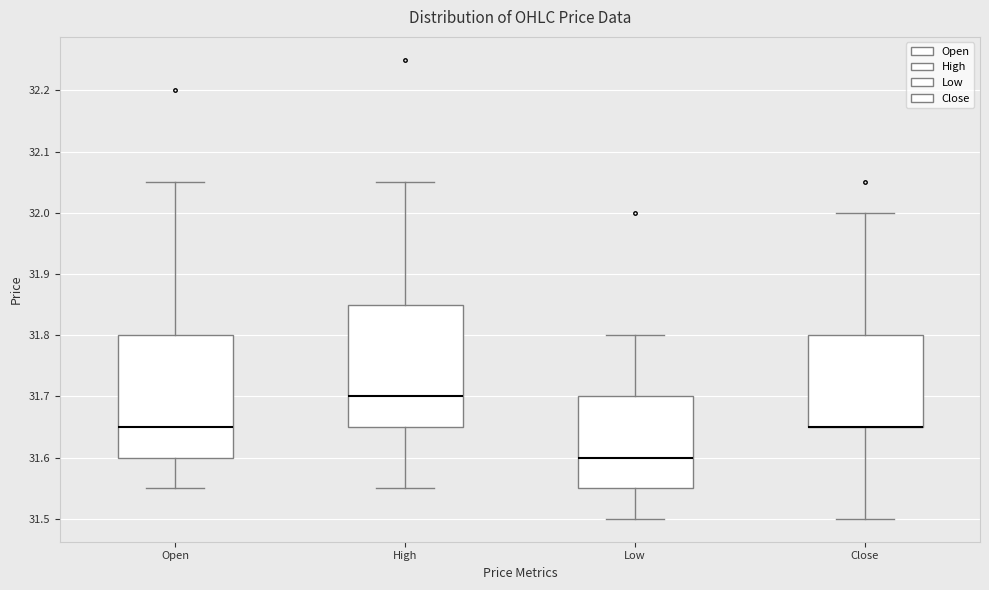

Reading left to right, transcribe this box plot: for each box, give where its median line is, the range the box spans, and where its two whiskers end, as read against the y-axis. The values are not printed on the chart, so give them approximately, as read against the axis.

Open: median 31.65, box 31.60 to 31.80, whiskers 31.55 to 32.05
High: median 31.70, box 31.65 to 31.85, whiskers 31.55 to 32.05
Low: median 31.60, box 31.55 to 31.70, whiskers 31.50 to 31.80
Close: median 31.65 (drawn on the box's lower edge), box 31.65 to 31.80, whiskers 31.50 to 32.00